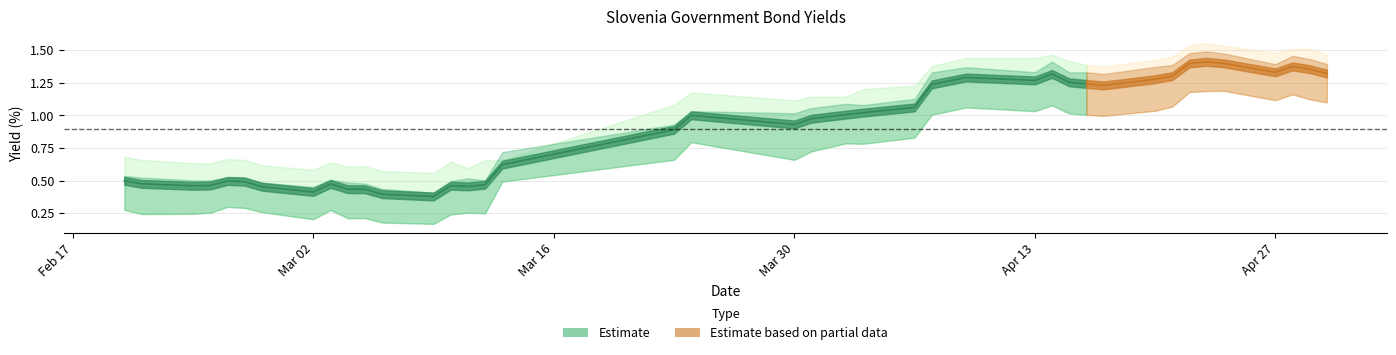

How many lines are shown in the chart?

3